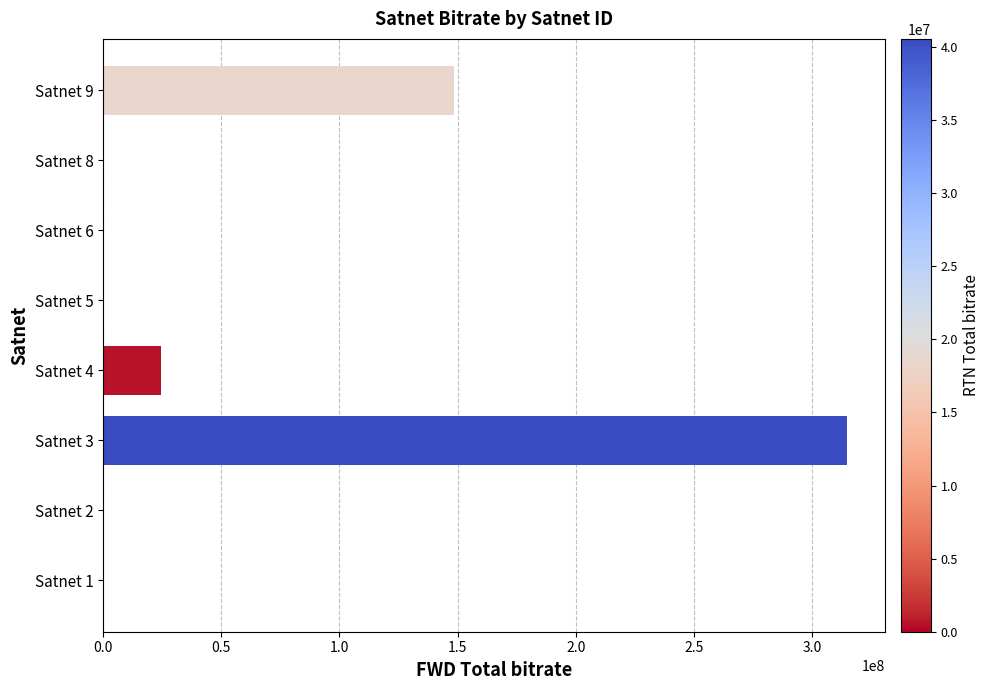

What is the greatest value displayed?

314988884